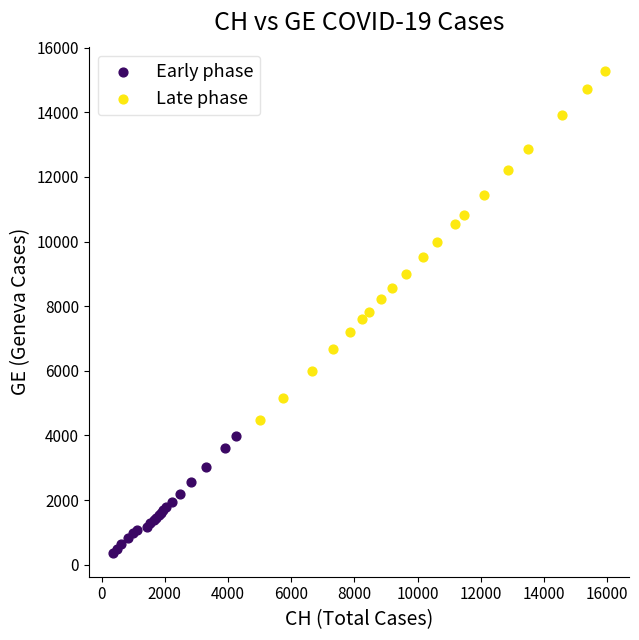

What are all the series names shown in the legend?

Early phase, Late phase